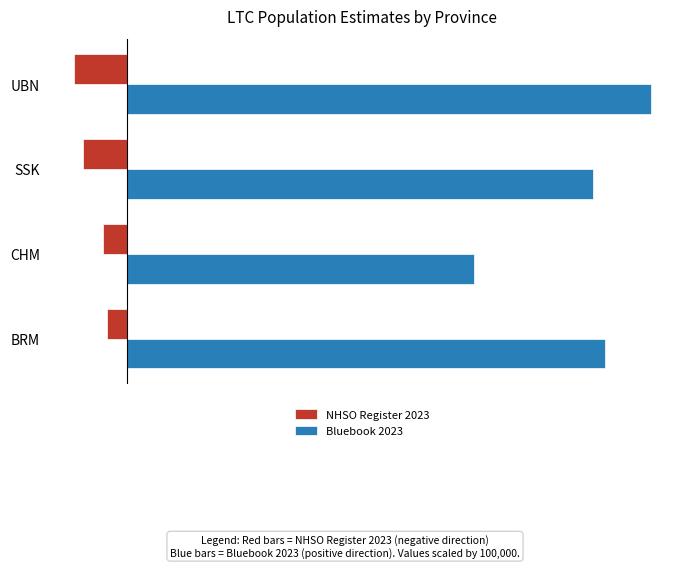

What are all the series names shown in the legend?

NHSO Register 2023, Bluebook 2023